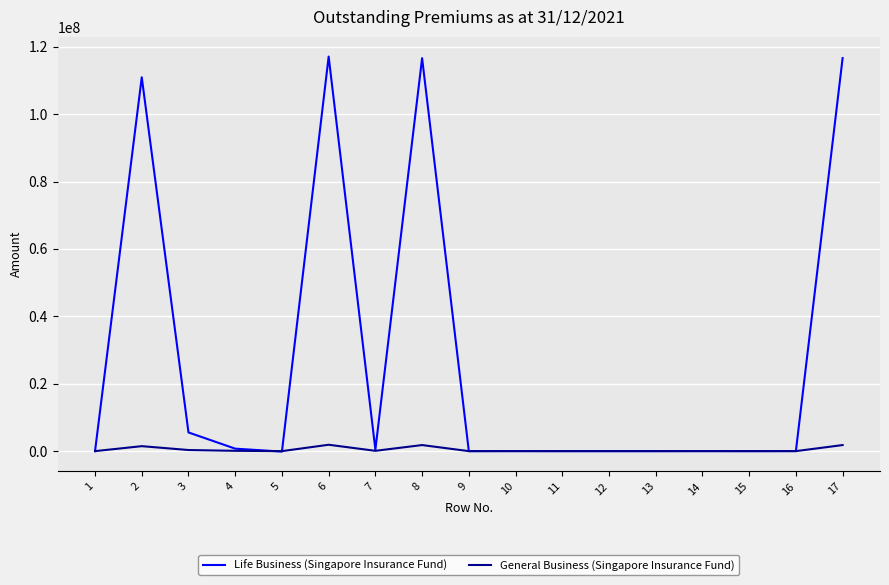

What are all the series names shown in the legend?

Life Business (Singapore Insurance Fund), General Business (Singapore Insurance Fund)